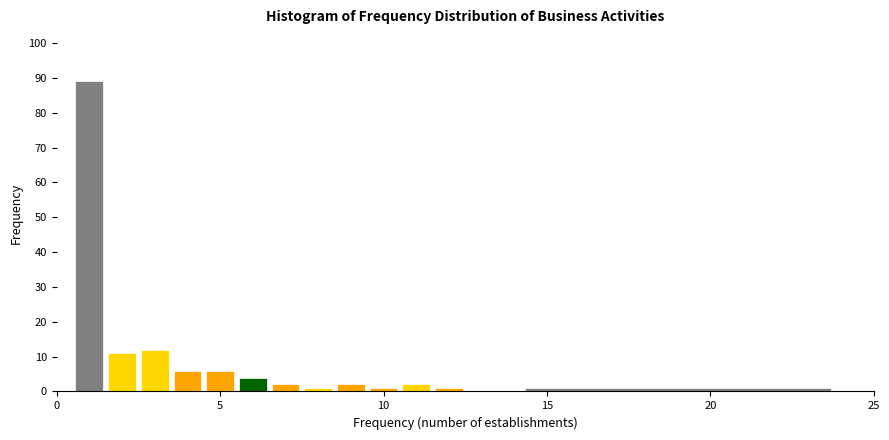

Read against the x-axis, roughly where is the centre of the tallest bar?

1.0